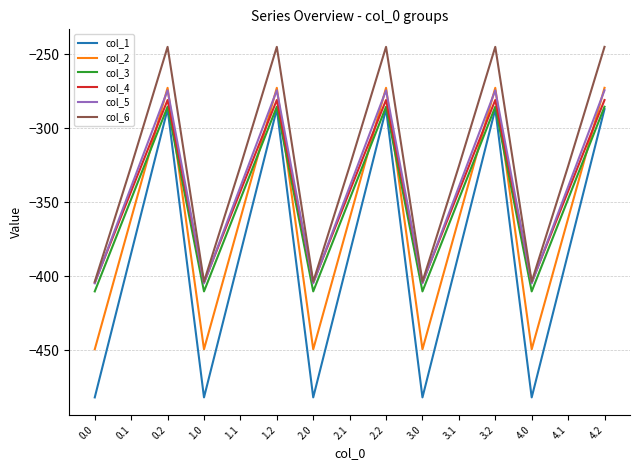

Reading left to right, list all the values displayed in this chart.

col_1: -482.0	-384.6	-287.1	-482.0	-384.6	-287.1	-482.0	-384.6	-287.1	-482.0	-384.6	-287.1	-482.0	-384.6	-287.1
col_2: -449.5	-361.1	-272.7	-449.5	-361.1	-272.7	-449.5	-361.1	-272.7	-449.5	-361.1	-272.7	-449.5	-361.1	-272.7
col_3: -410.3	-347.9	-285.5	-410.3	-347.9	-285.5	-410.3	-347.9	-285.5	-410.3	-347.9	-285.5	-410.3	-347.9	-285.5
col_4: -404.4	-342.7	-281.0	-404.4	-342.7	-281.0	-404.4	-342.7	-281.0	-404.4	-342.7	-281.0	-404.4	-342.7	-281.0
col_5: -404.9	-339.6	-274.4	-404.9	-339.6	-274.4	-404.9	-339.6	-274.4	-404.9	-339.6	-274.4	-404.9	-339.6	-274.4
col_6: -403.8	-325.7	-245.0	-403.8	-325.7	-245.0	-403.8	-325.7	-245.0	-403.8	-325.7	-245.0	-403.8	-325.7	-245.0